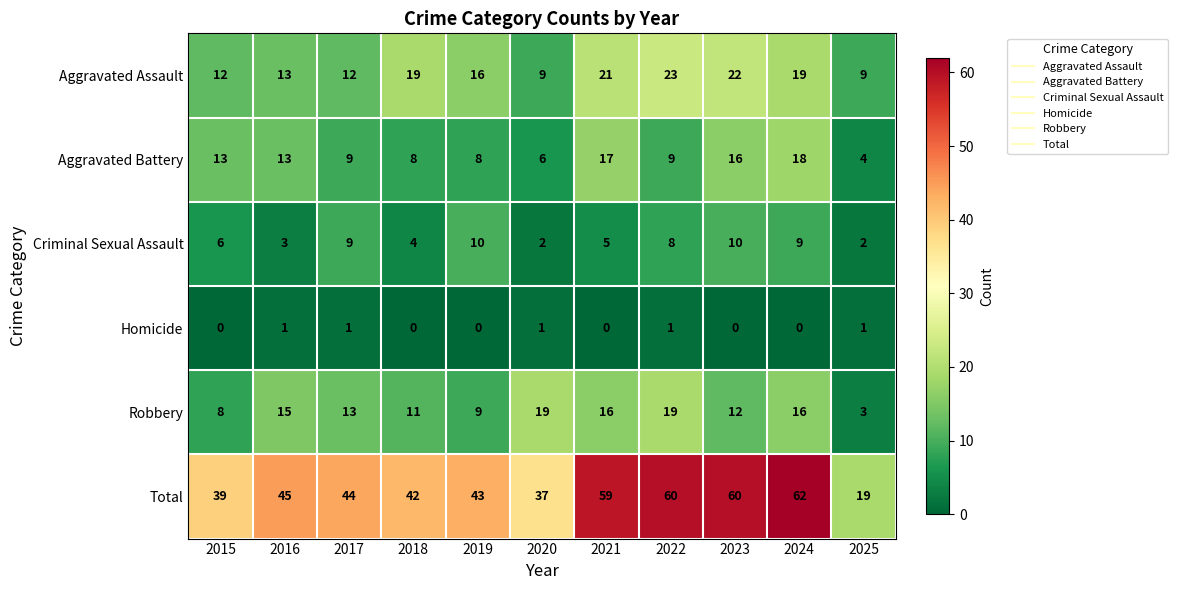

What is the total value across all series at 2023?

120